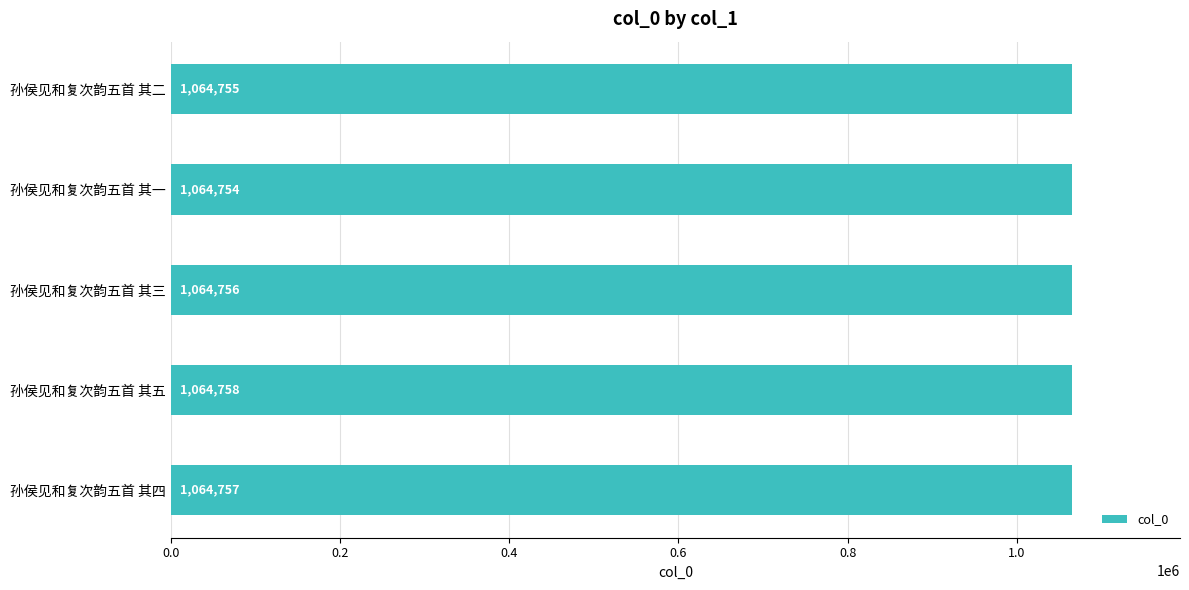

How many categories are shown in the chart?

5